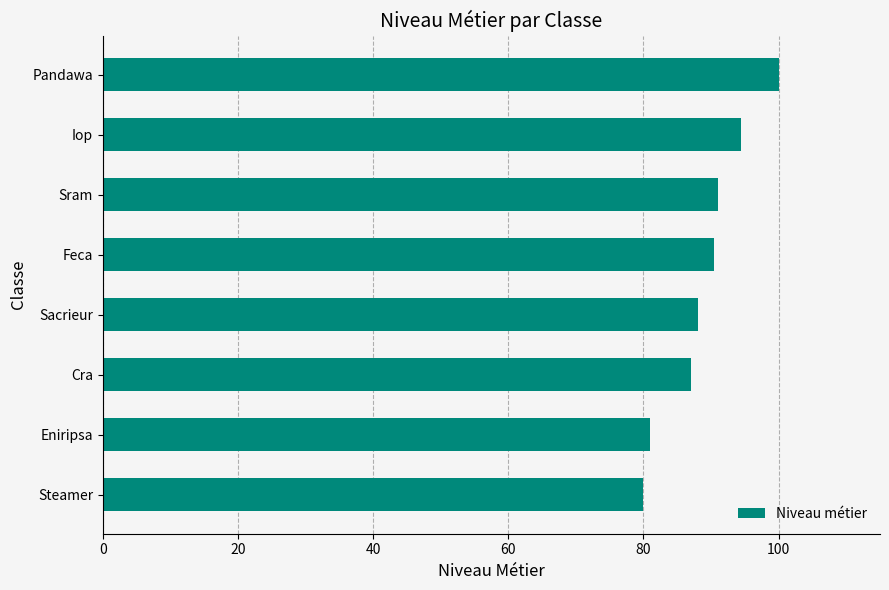

What is the average value?

89.0